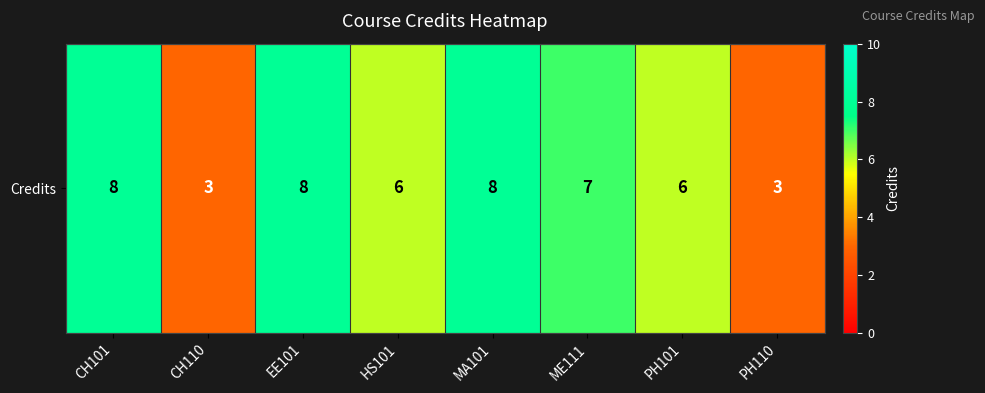

Is it true that the value at HS101 is 4?

False